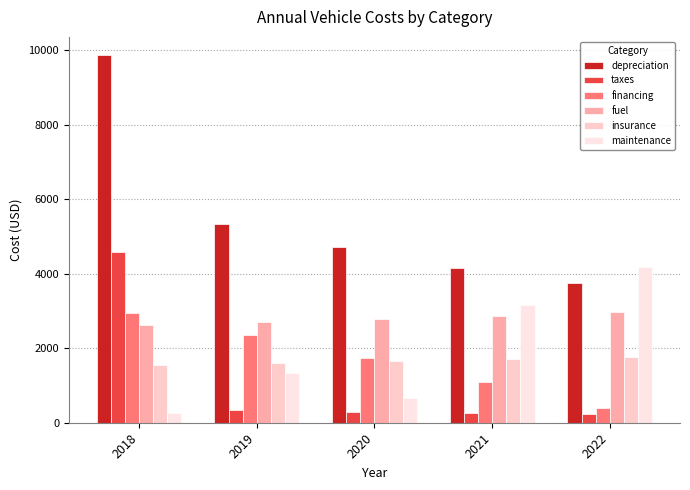

Which series has the widest spread of values?

depreciation